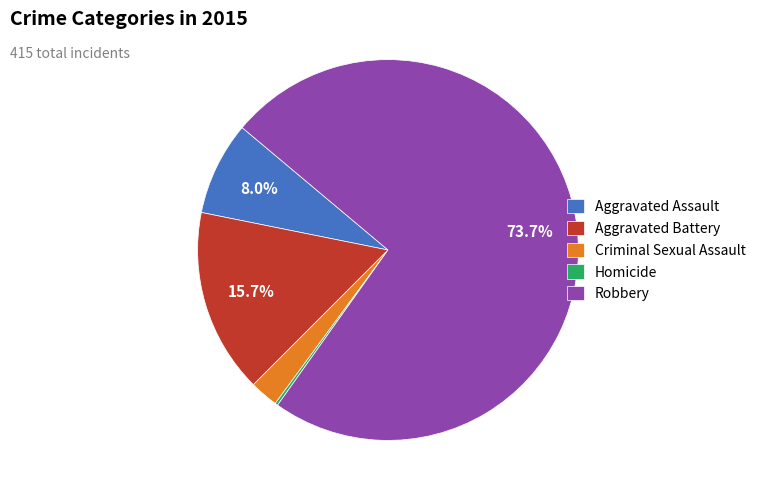

To the nearest percent, what is the average slice percentage?

20%